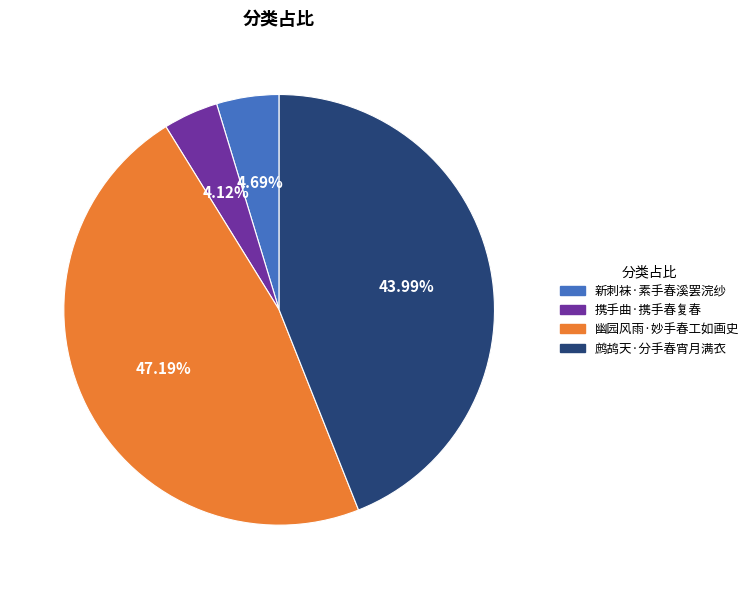

What is the ratio of the value at 新刺袜·素手春溪罢浣纱 to the value at 携手曲·携手春复春?

1.1